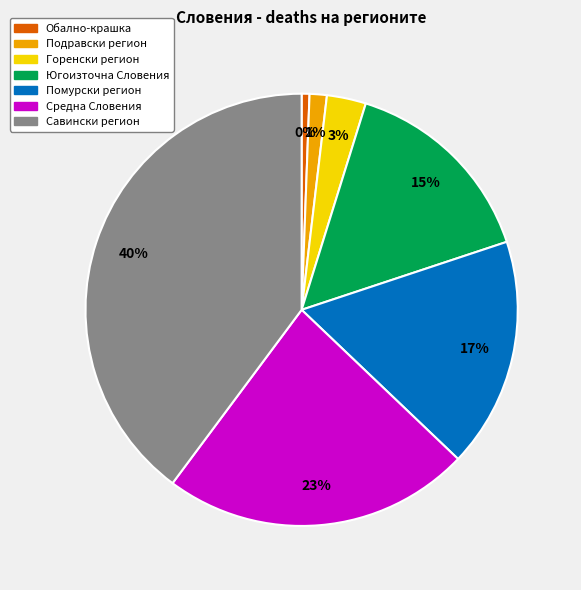

True or false: Савински регион accounts for 40% of the total.

True